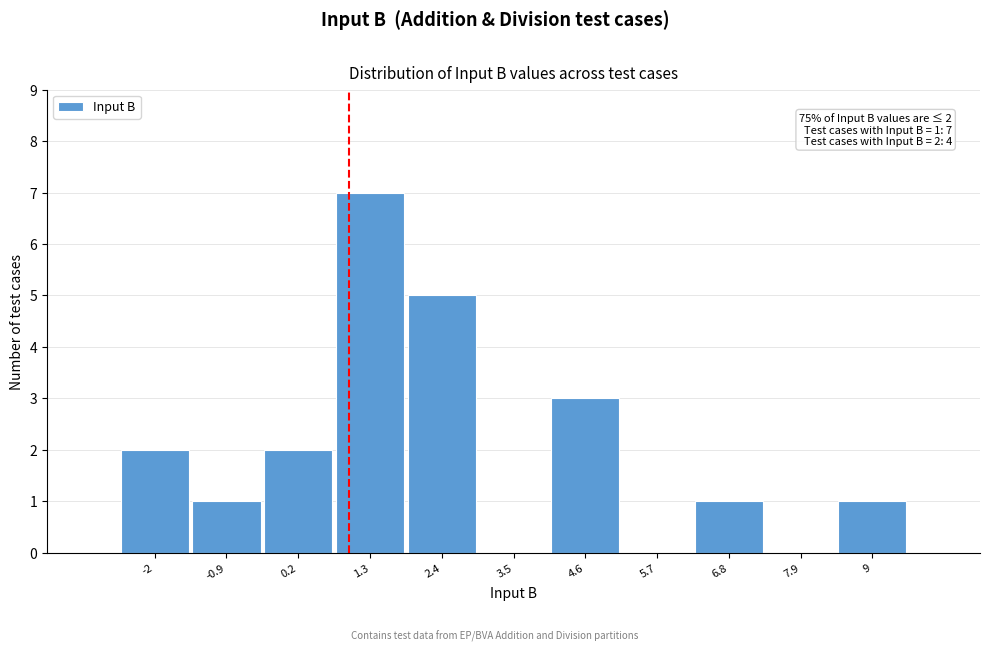

Over which range of the x-axis is the bar tallest?

0.8 to 1.8